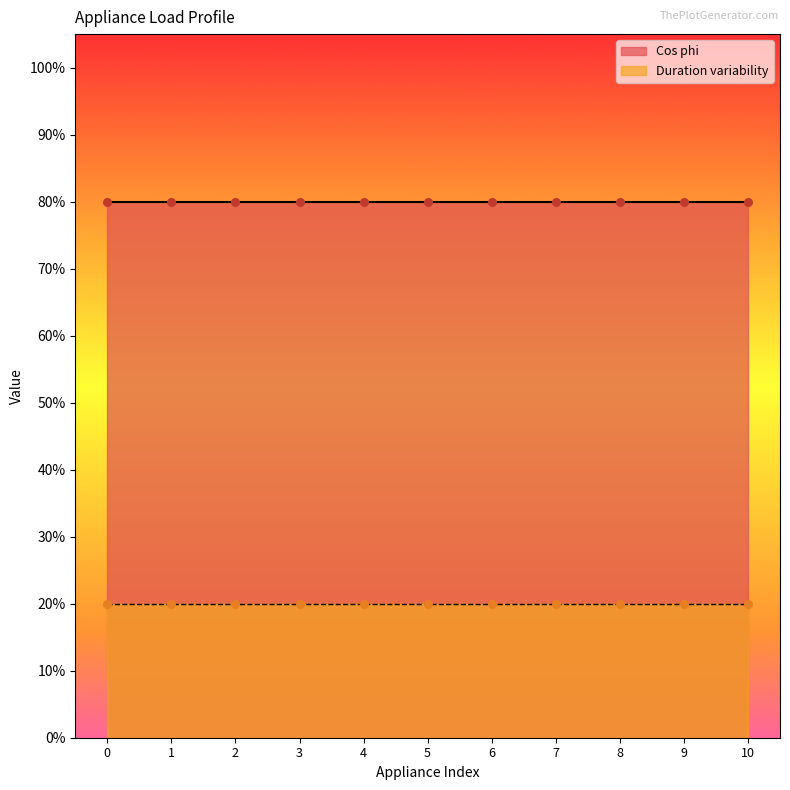

At which category is the sum across all series the highest?

1